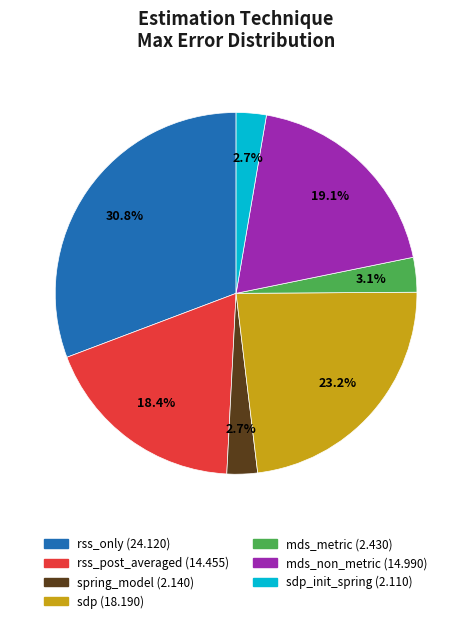

Count the number of slices in the pie.

7